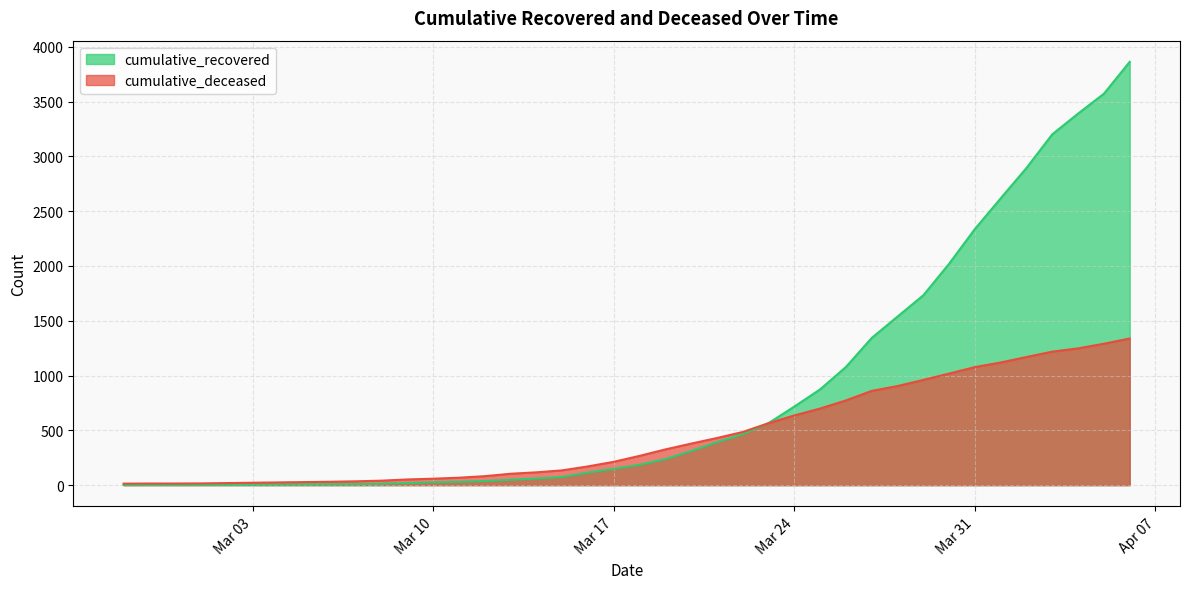

What are all the series names shown in the legend?

cumulative_recovered, cumulative_deceased